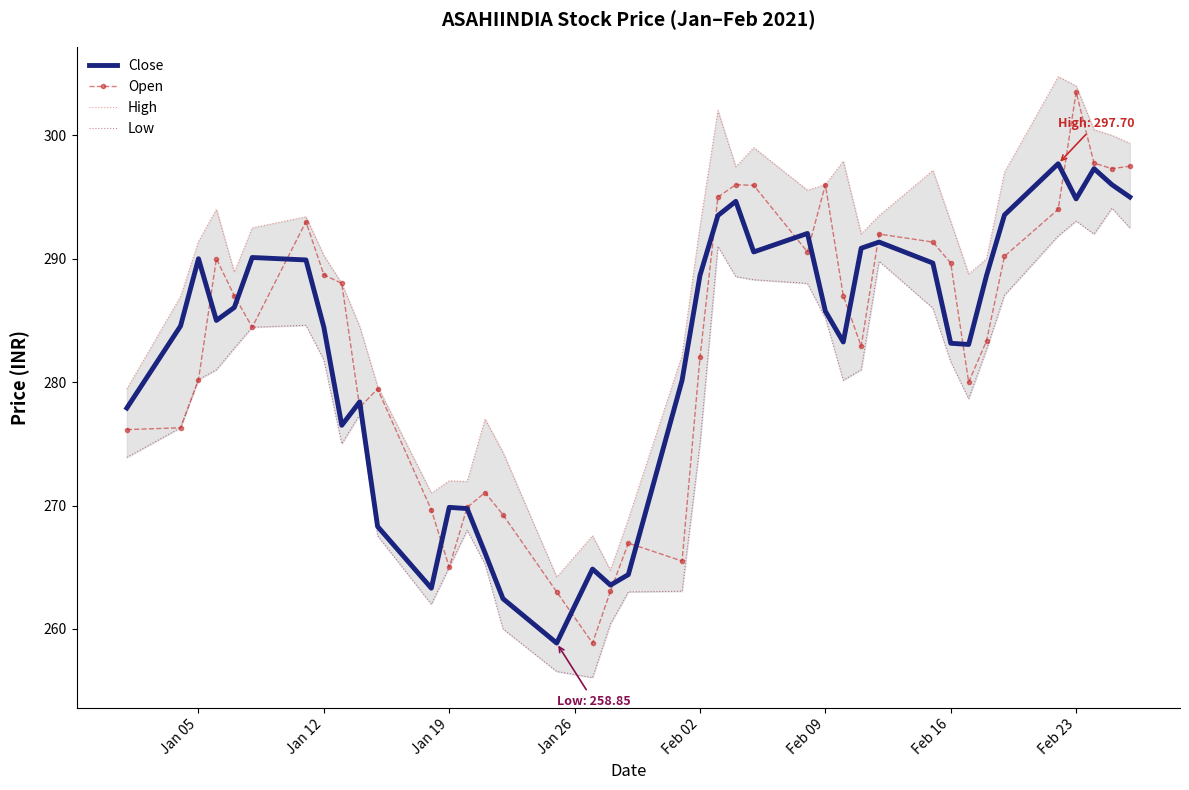

What is the sum of all High values?

11523.3